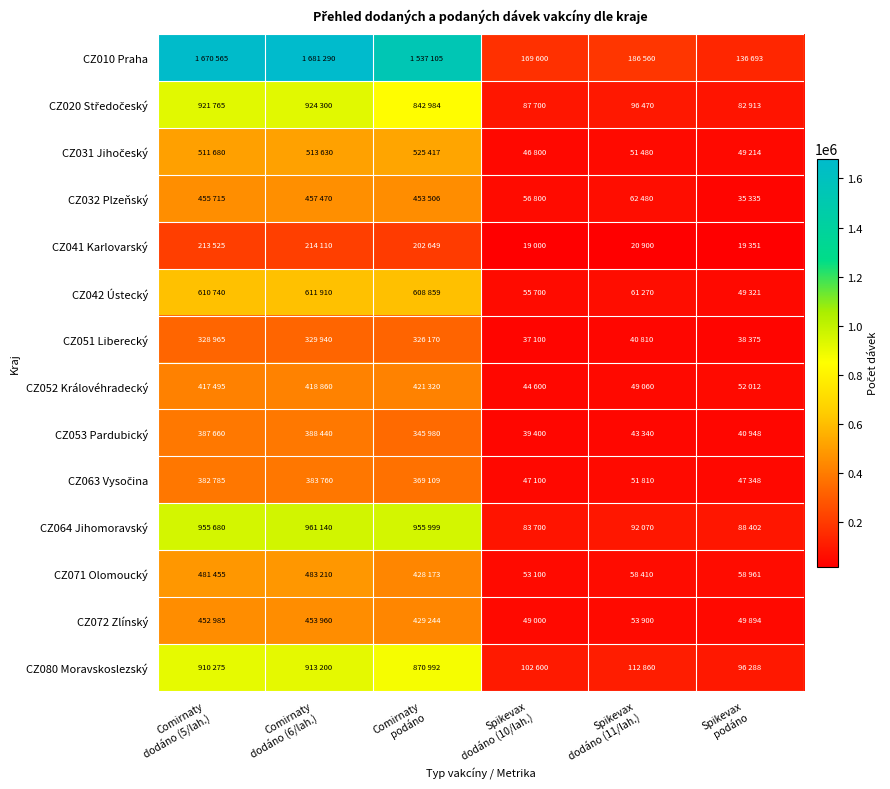

At how many categories does at least one series exceed 1251185?

3